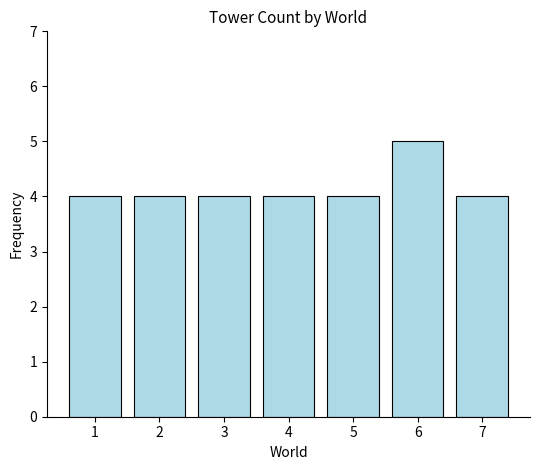

Reading left to right, what are all the values shown in this chart?

1=4	2=4	3=4	4=4	5=4	6=5	7=4